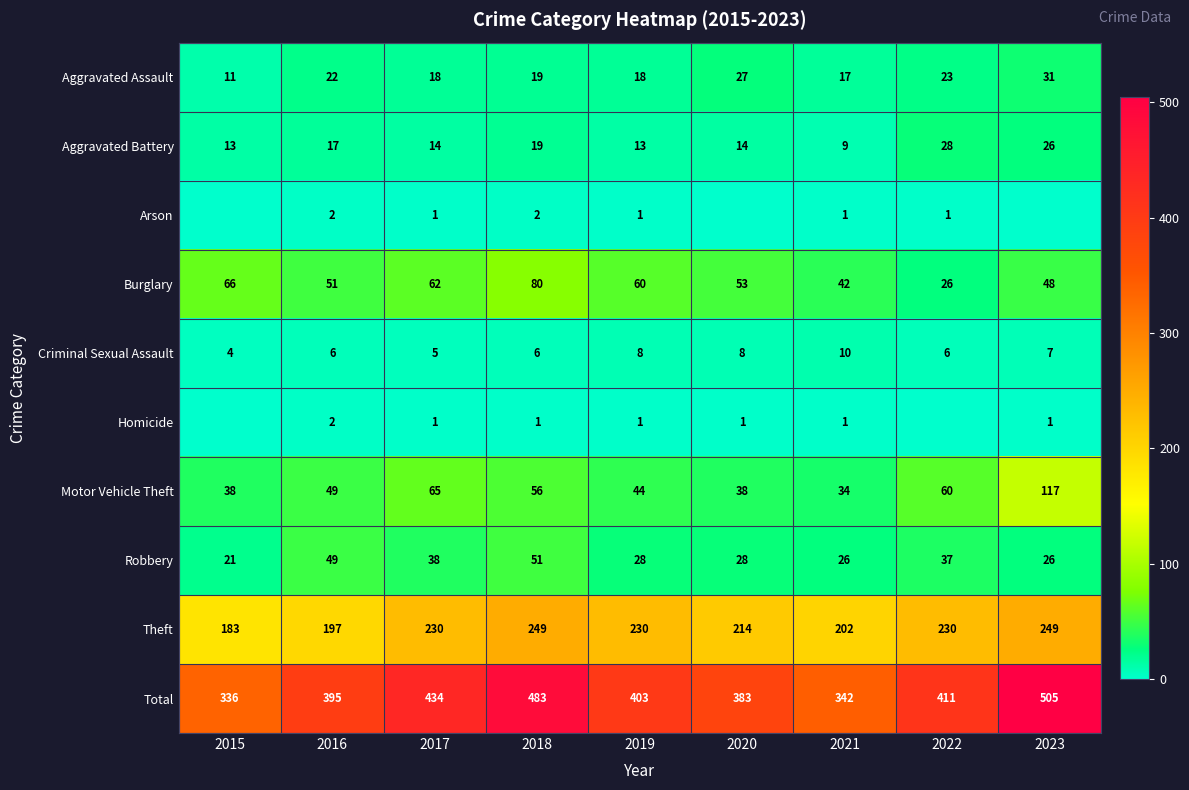

At which label does Robbery reach its peak?

2018